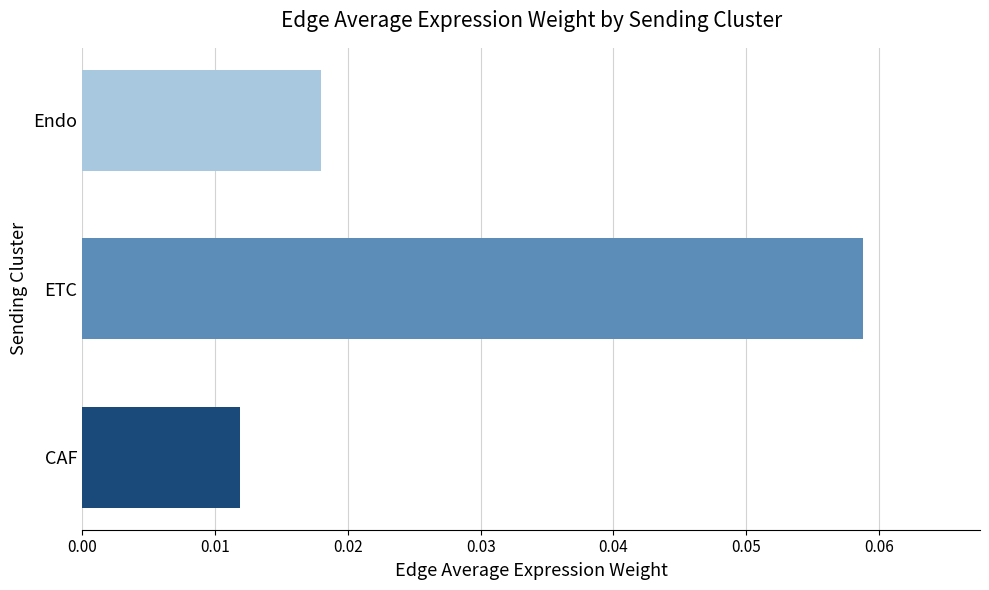

Where is the data nearest to the value 0?

CAF